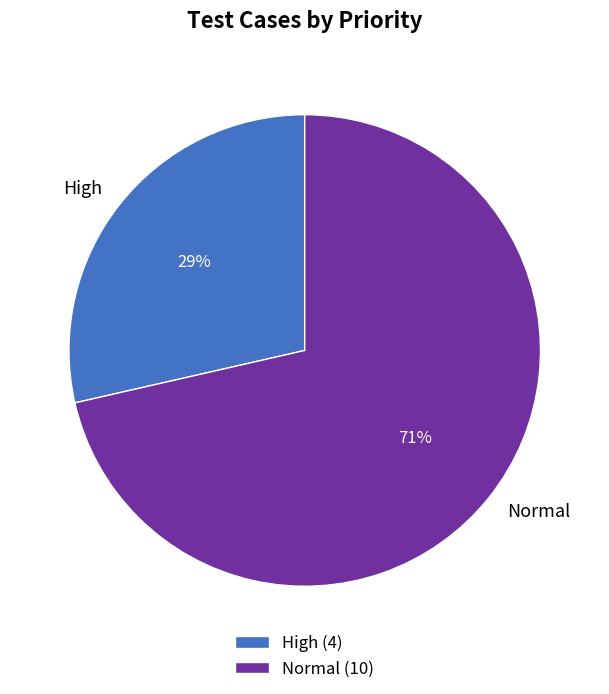

To the nearest percent, what portion does High represent?

29%